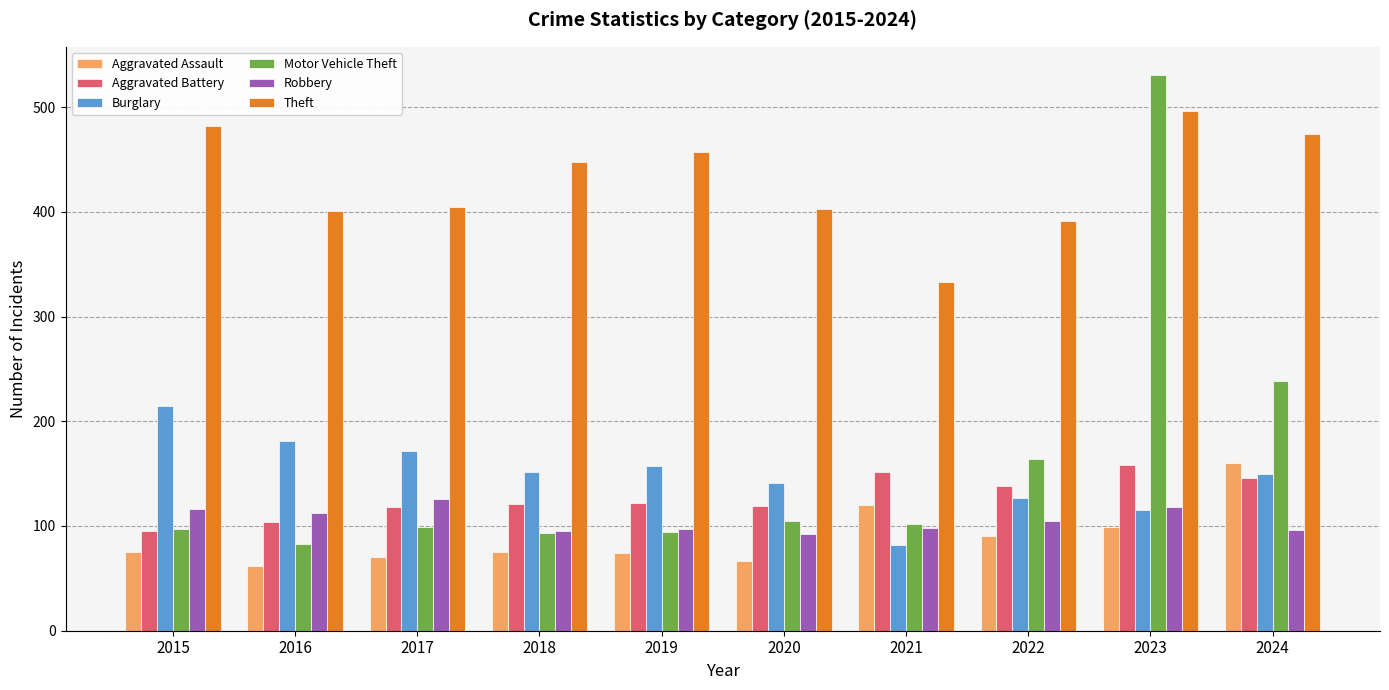

What is the difference between the highest and lowest values at 2020?

336